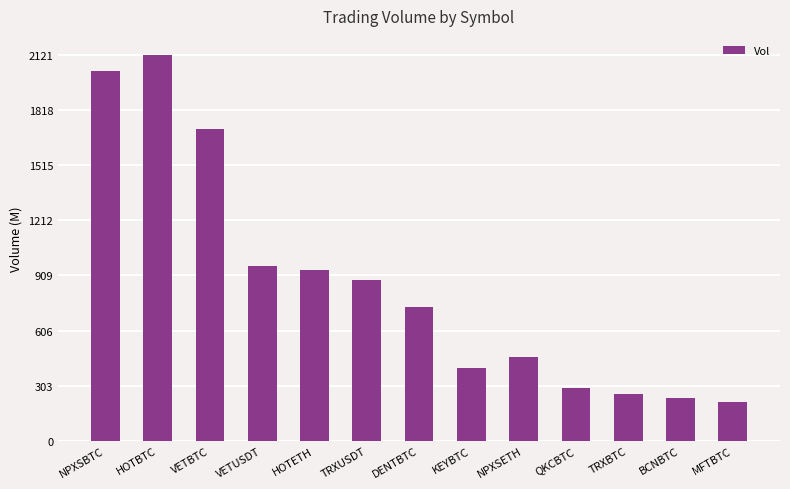

Does the chart contain any negative values?

No